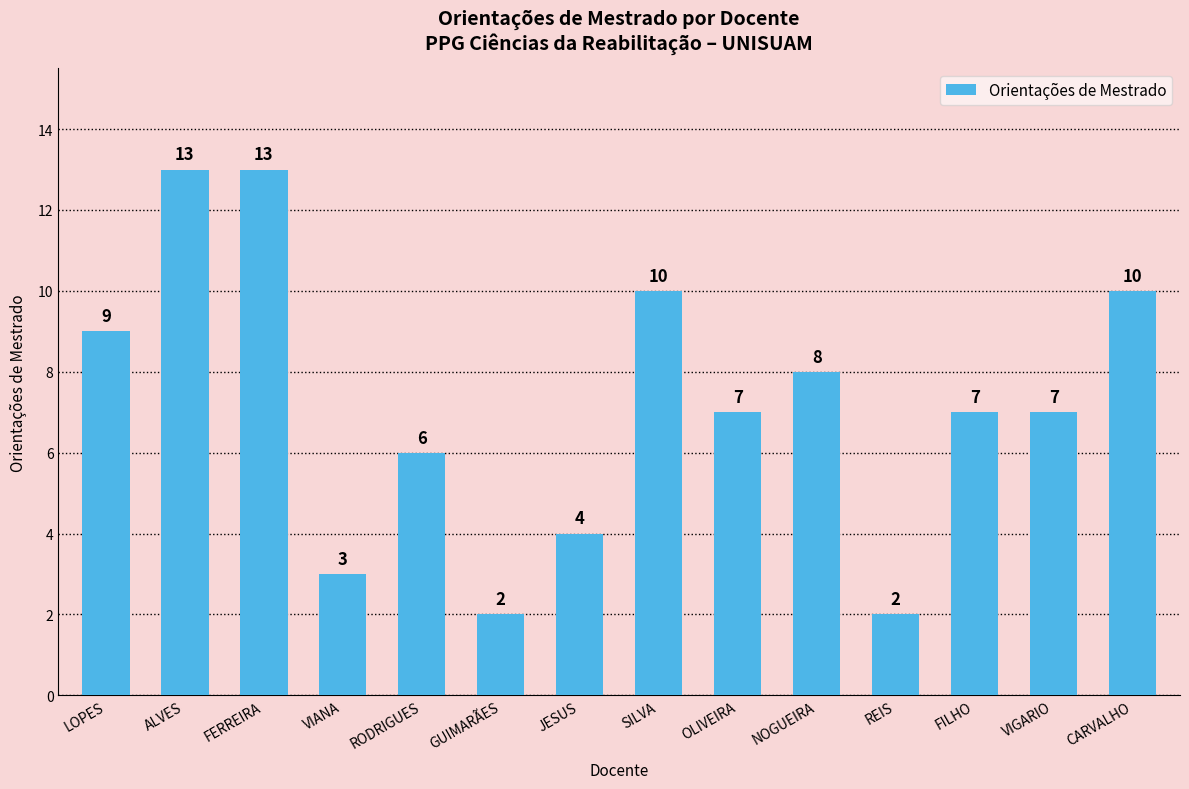

What value does the data have at FILHO?

7